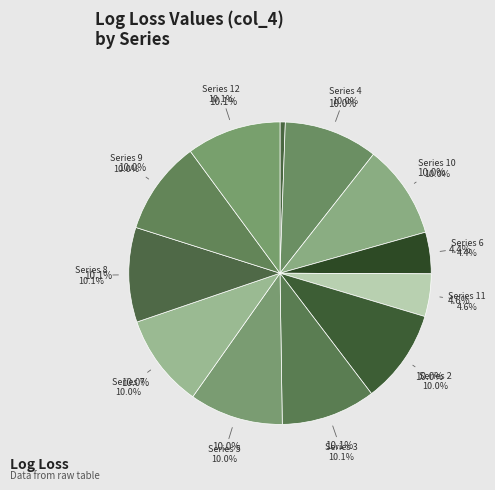

What percentage is the 6 slice, to the nearest percent?

4%